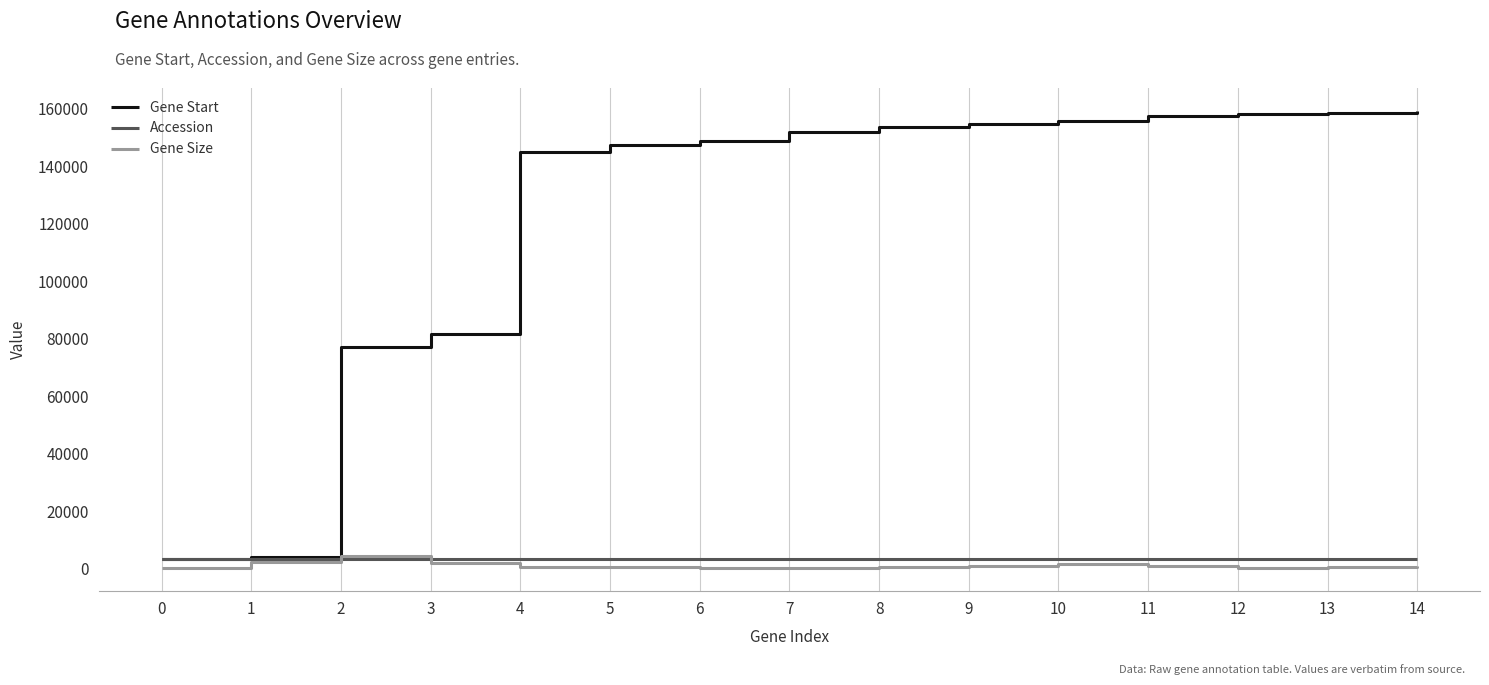

What is the difference between the Gene Size values at 0 and 9?

483